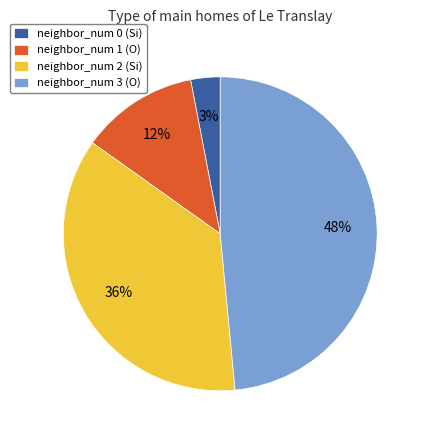

The neighbor_num 0 slice represents 3% of the pie. True or false?

True